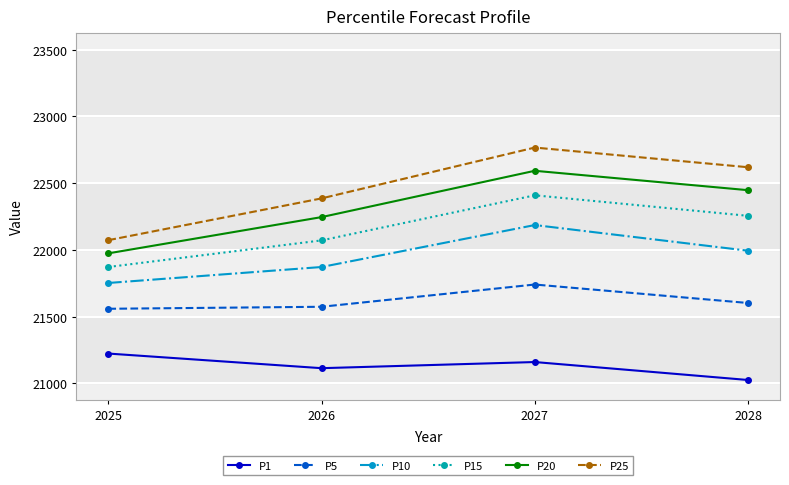

Reading left to right, extract all data points from this chart.

P1: 21222.3	21112.6	21158.7	21024.1
P5: 21558.1	21573.1	21739.9	21601.5
P10: 21751.5	21871.3	22185.9	21993.5
P15: 21871.4	22070.9	22409.0	22255.0
P20: 21973.7	22245.5	22592.8	22447.4
P25: 22072.5	22385.8	22767.0	22619.4